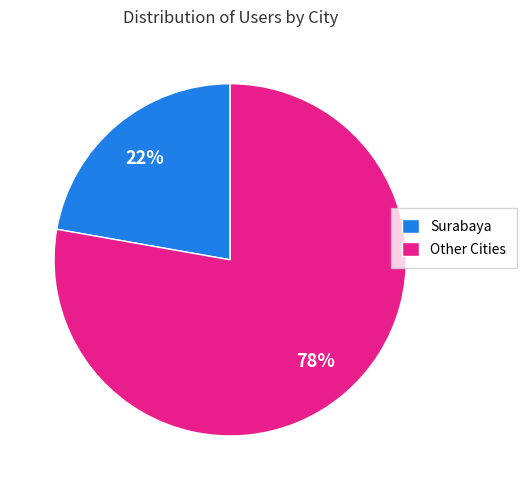

The Surabaya slice represents 22% of the pie. True or false?

True